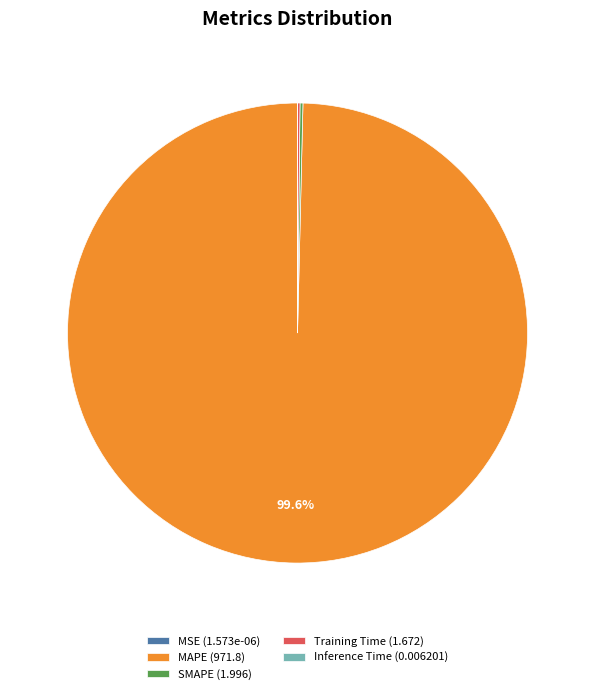

How much of the chart is everything except MAPE (971.8)?

0.4%